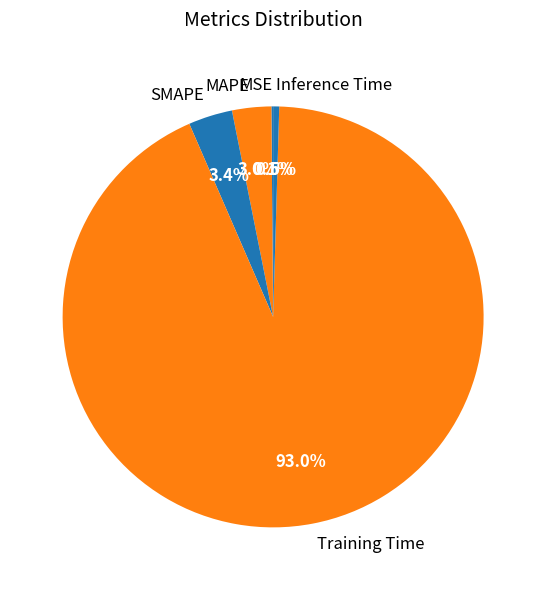

Which has a higher value, SMAPE or Inference Time?

SMAPE